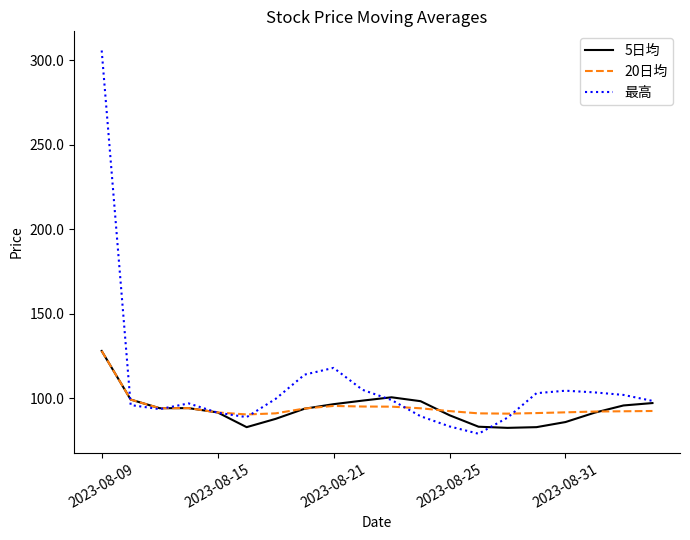

In 最高, how many points are higher than both neighbors (excluding endpoints)?

3